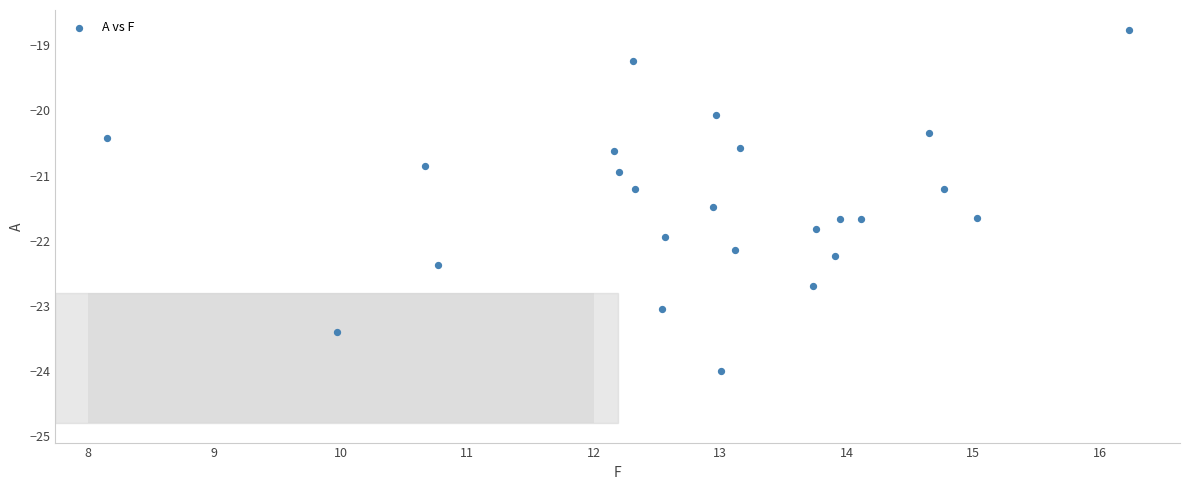

What is the range of X values (max minus min)?

8.1